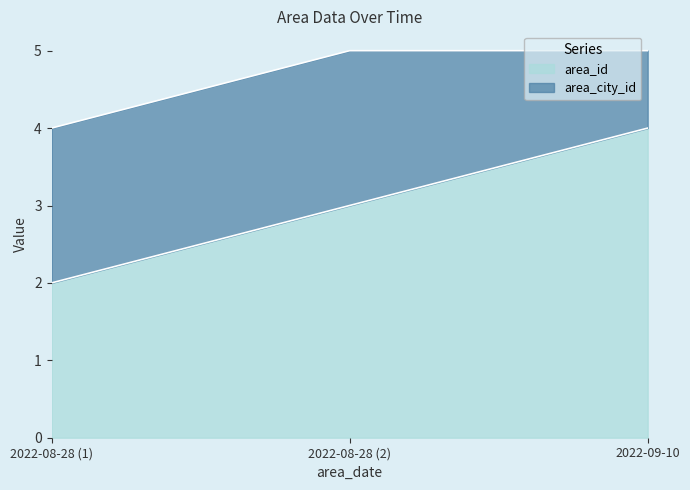

What is the smallest value displayed?

2